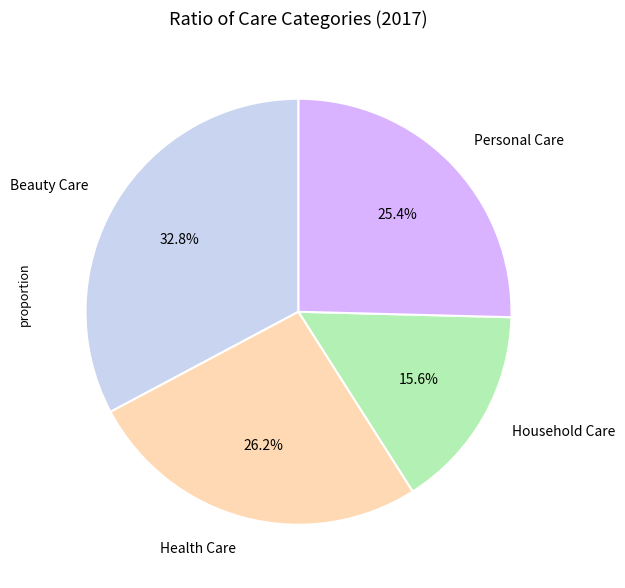

Rank the categories by value from highest to lowest.

Beauty Care, Health Care, Personal Care, Household Care